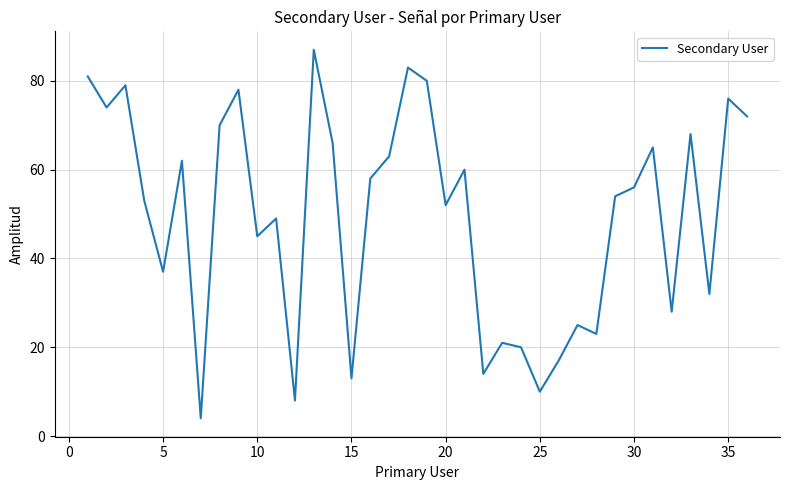

What is the difference between the maximum and minimum values?

83